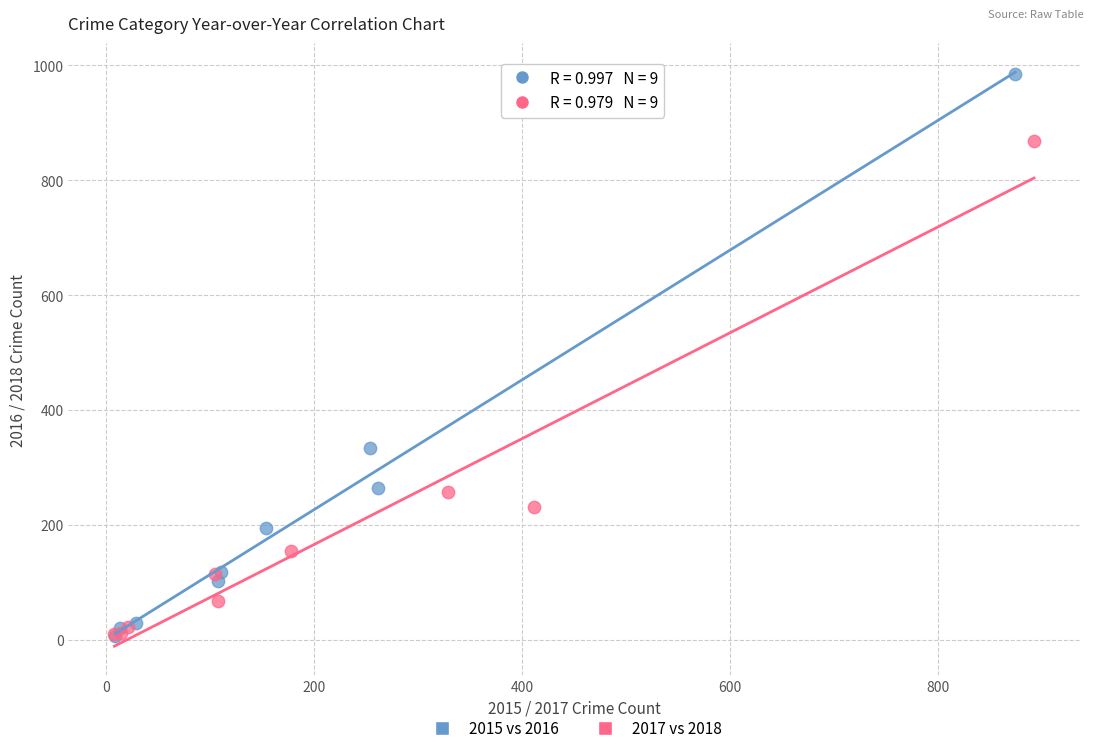

Which series has the largest Y range (max minus min)?

2015 vs 2016